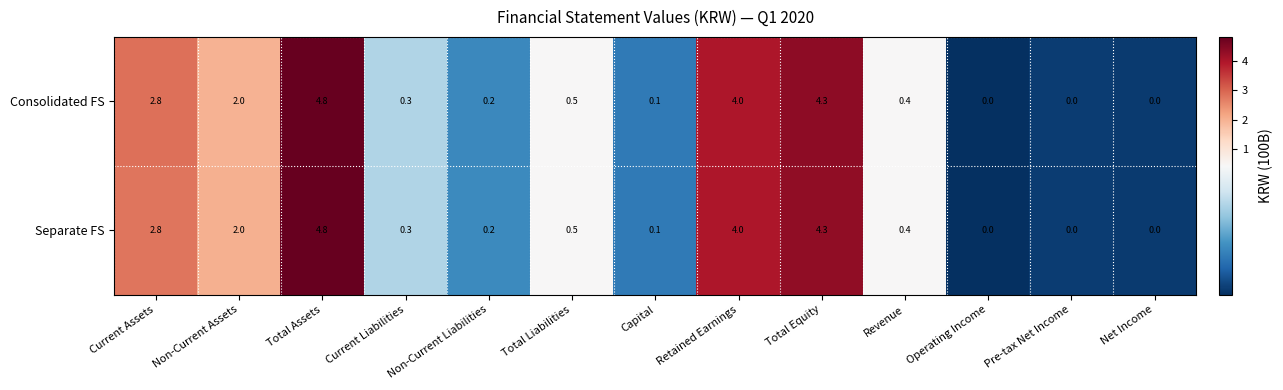

What is the greatest value displayed?

4.8